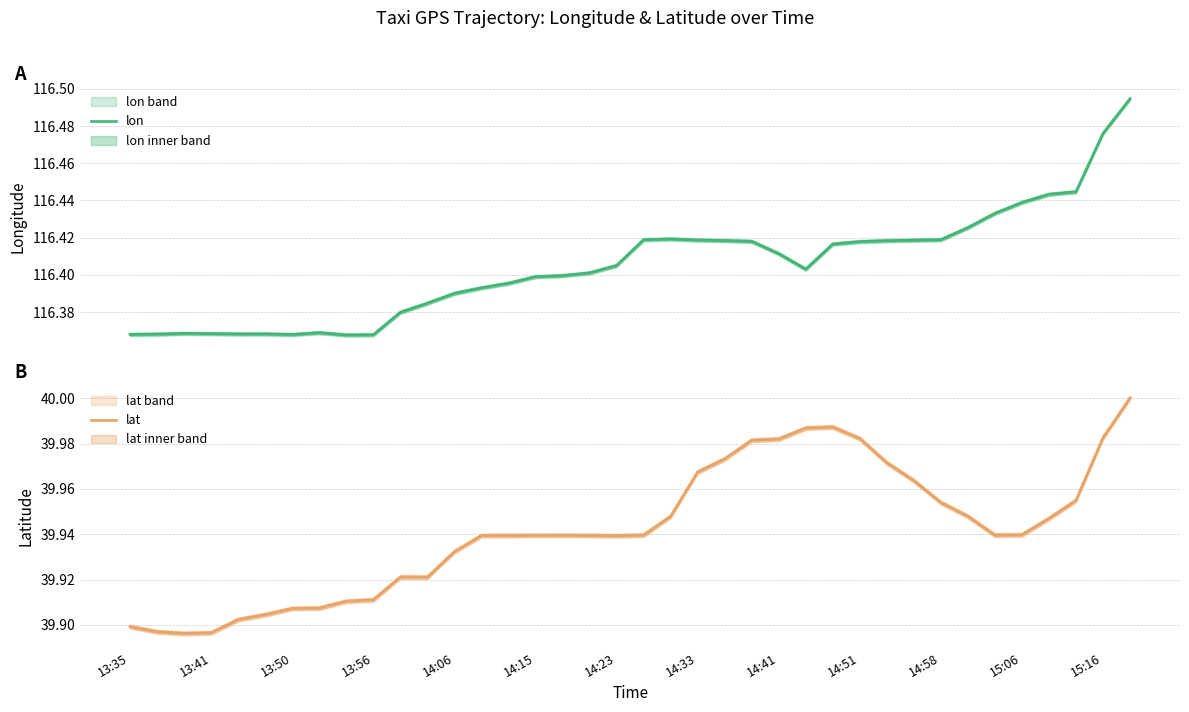

What is the total value across all series at 13:35?

156.3